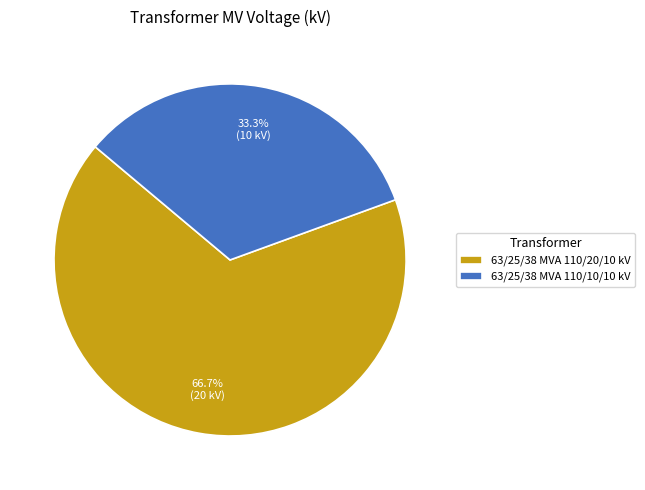

Is there a majority slice in this chart?

Yes